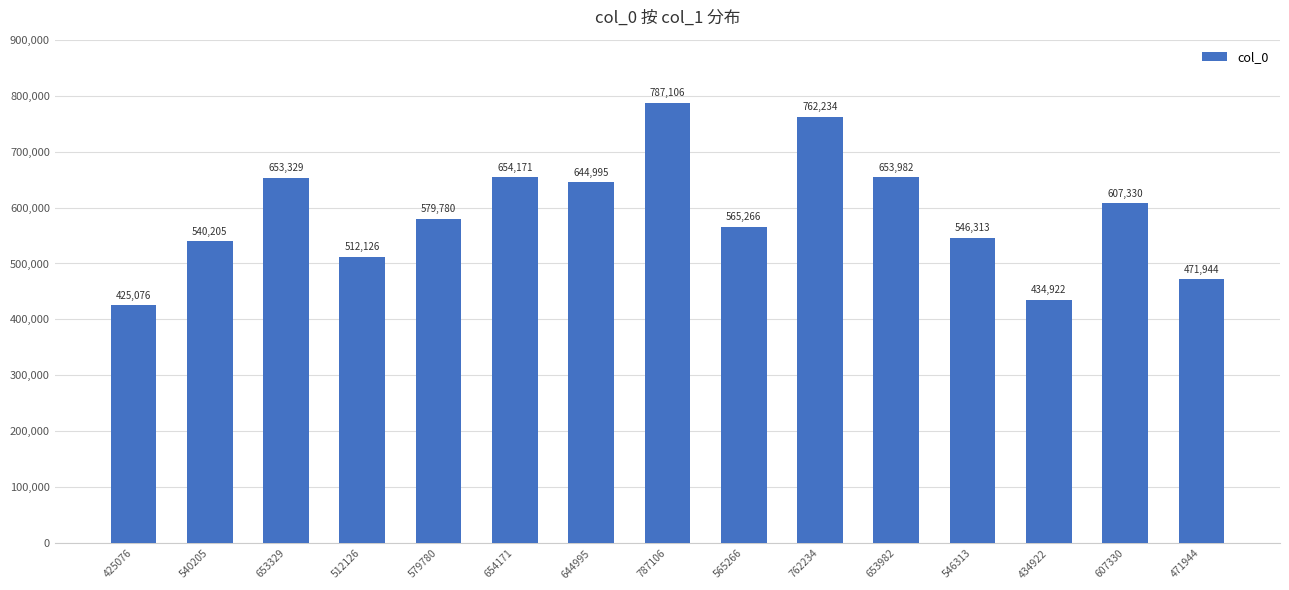

How many categories are shown in the chart?

15